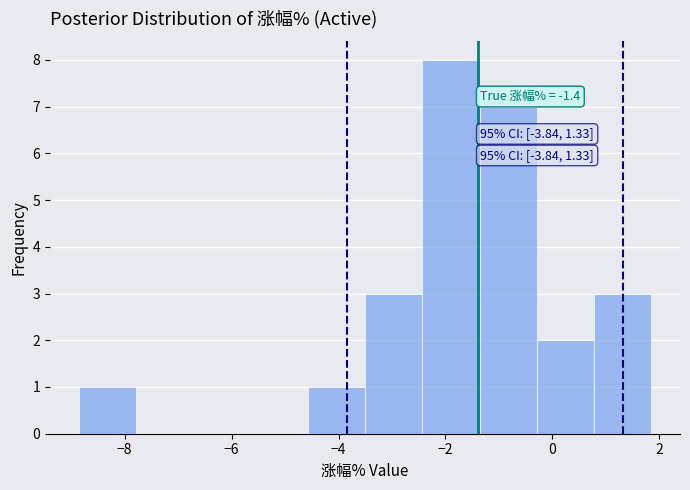

Over which range of the x-axis is the bar tallest?

-2.4 to -1.4